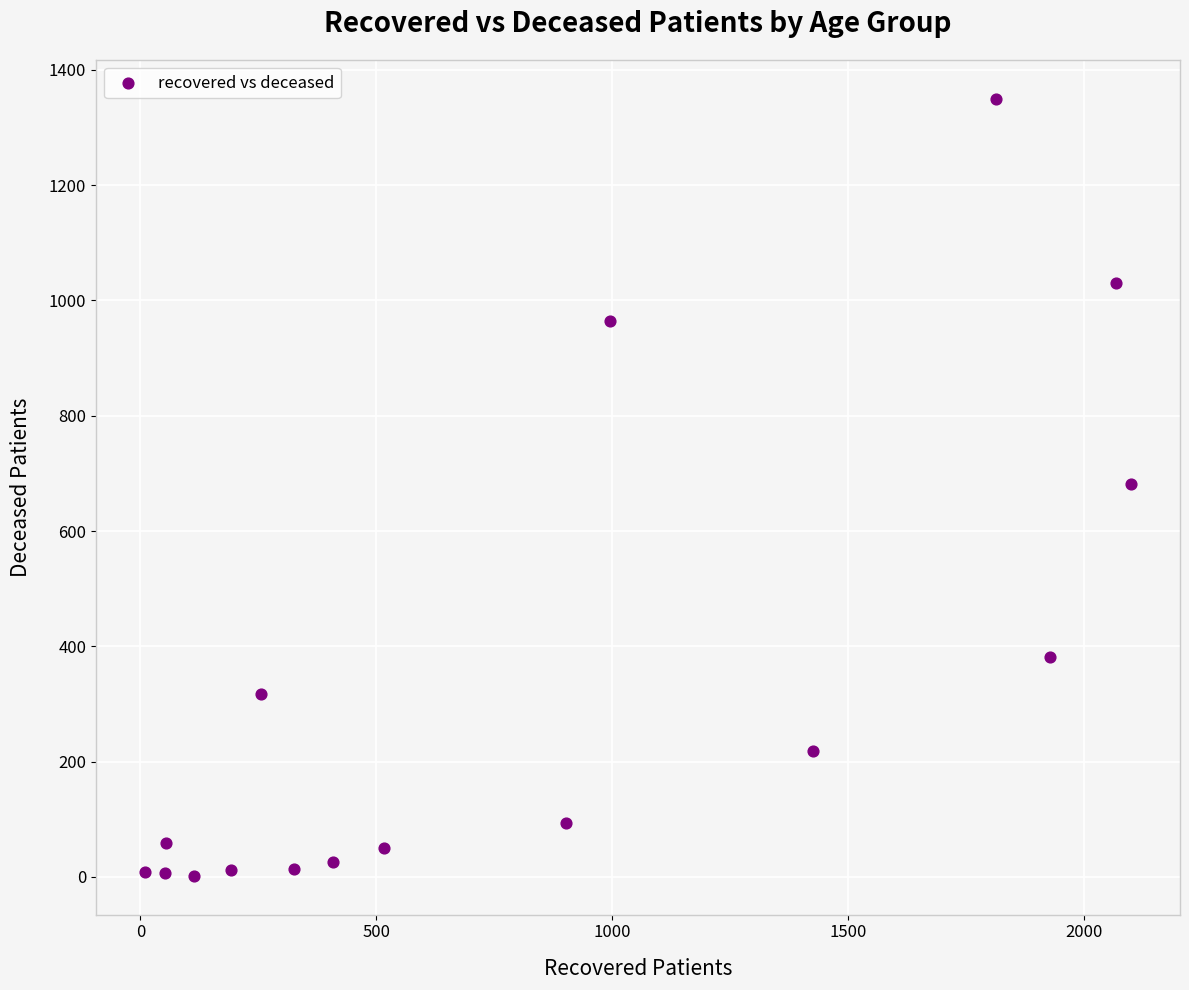

What is the range of X values (max minus min)?

2089